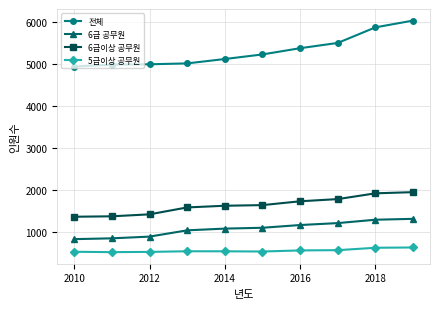

True or false: 5급이상 공무원 and 전체 cross at least once.

False